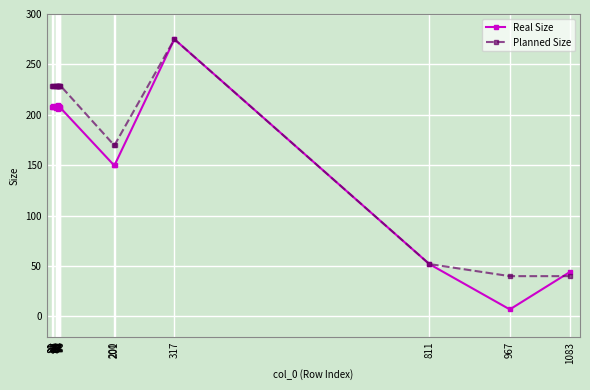

Which series has the widest spread of values?

Real Size